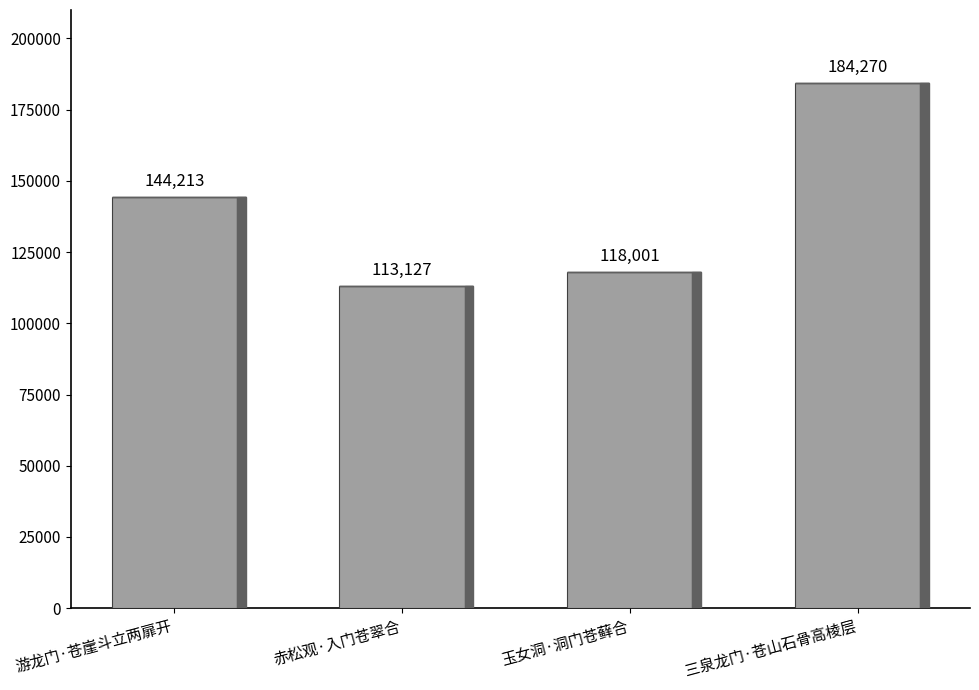

Is it true that the value at 游龙门·苍崖斗立两扉开 is 252465?

False